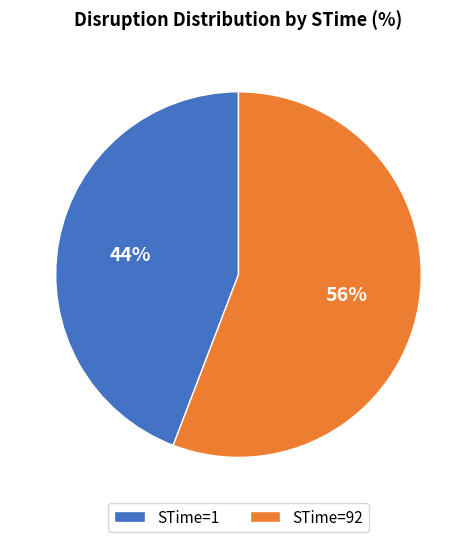

Combined, do STime=1 and STime=92 account for over 50%?

Yes